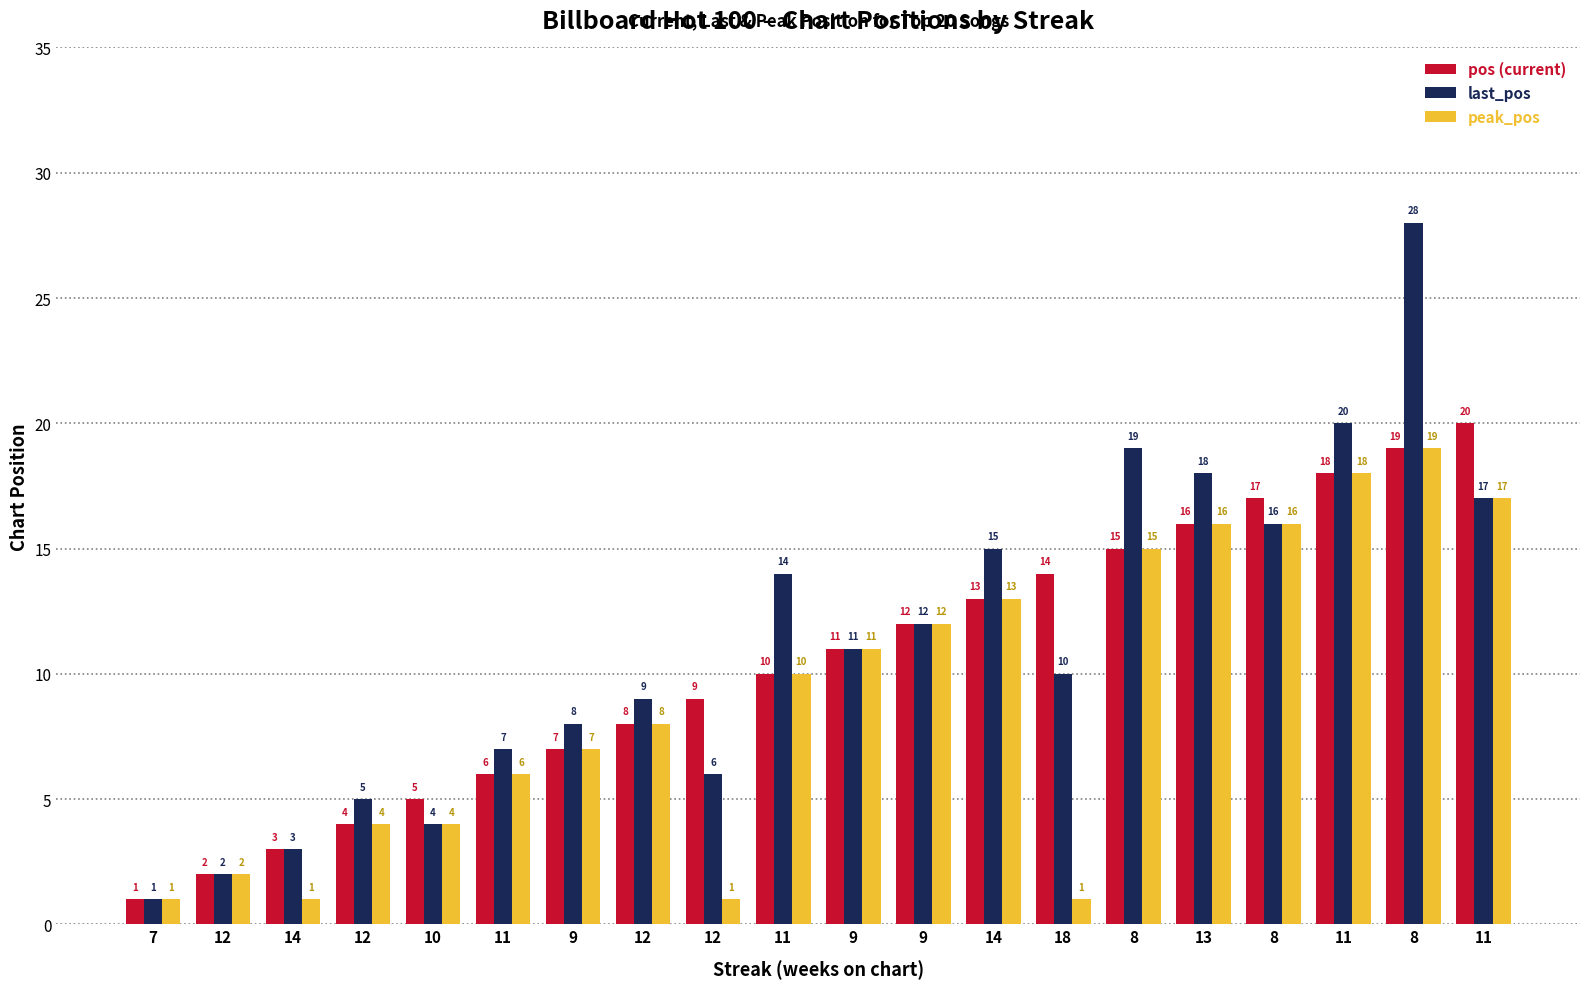

How many series are shown in this chart?

3